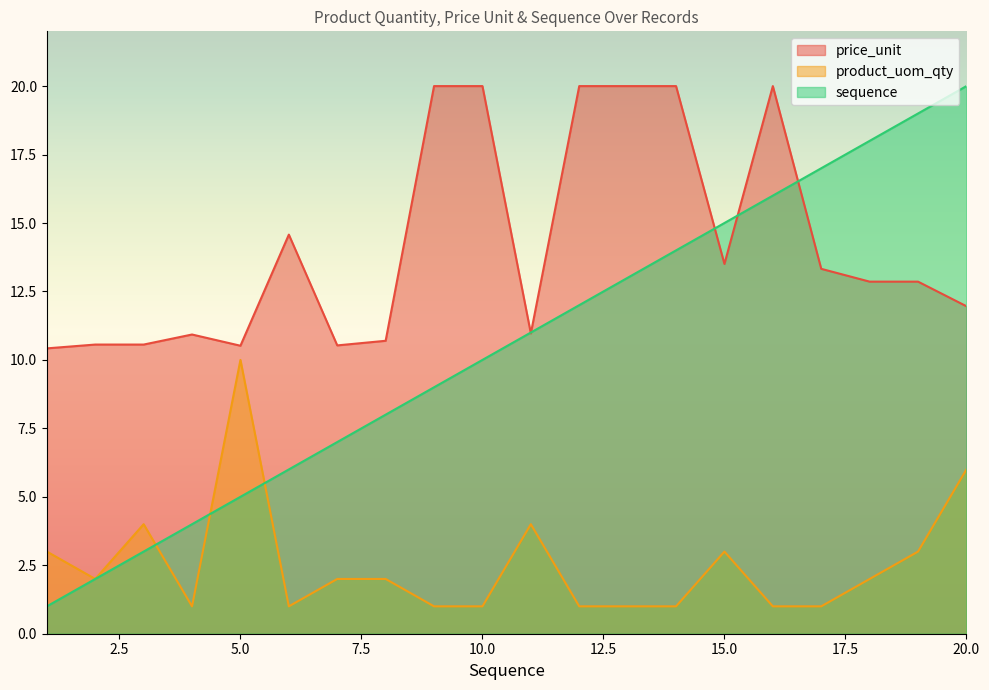

True or false: product_uom_qty has a value of 6.0 at 20.0.

True